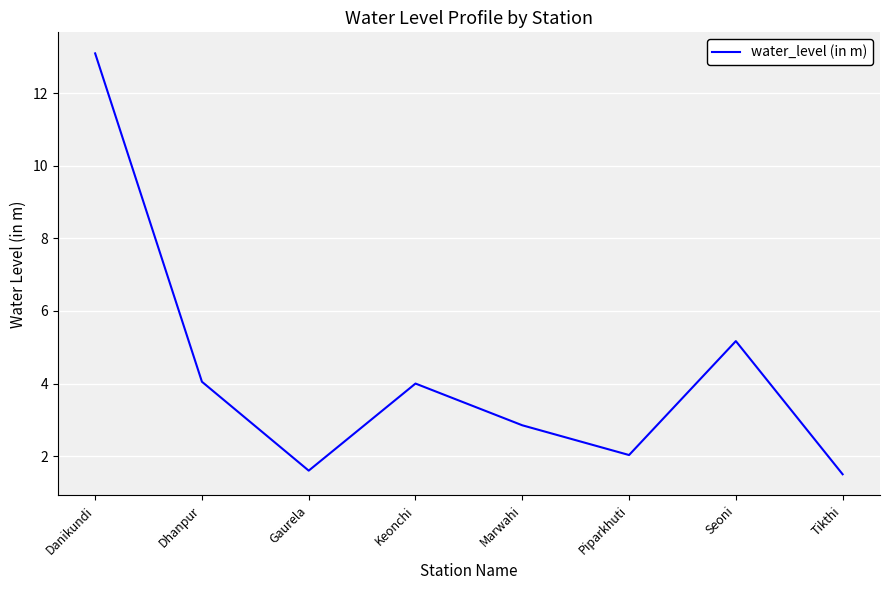

At which category does the data reach its first local valley?

Gaurela